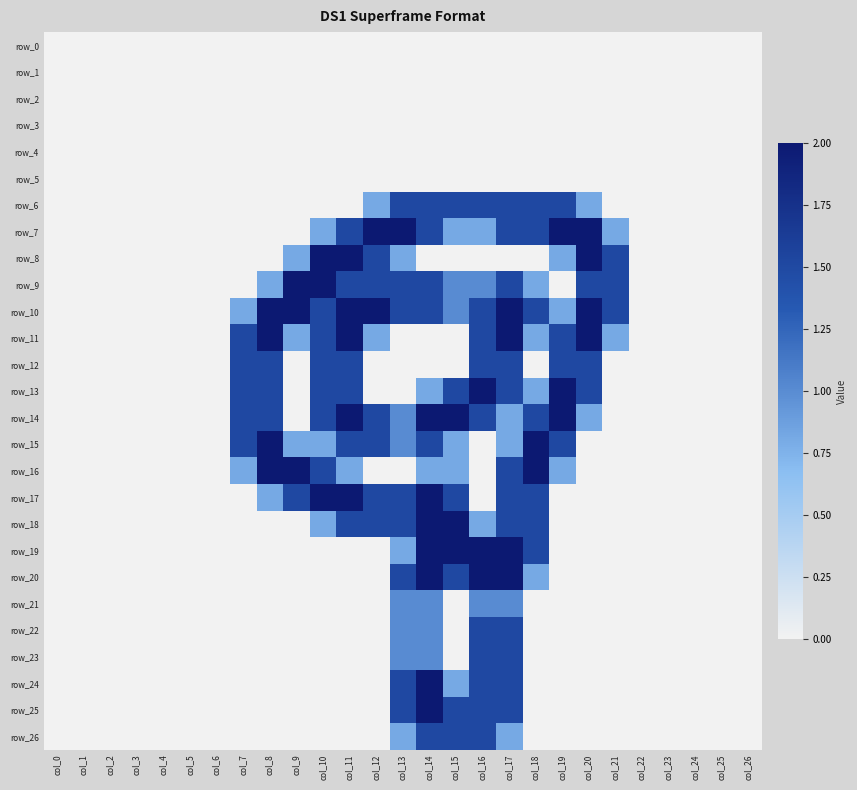

Which series has the widest spread of values?

row_7